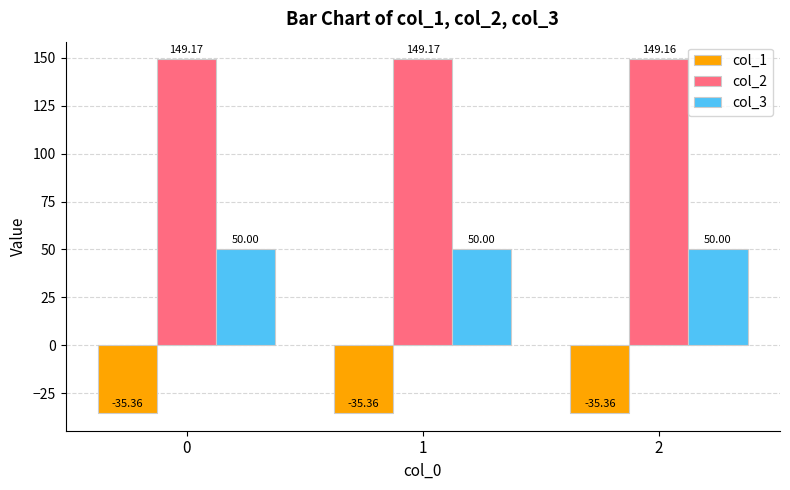

Are the bars horizontal?

No